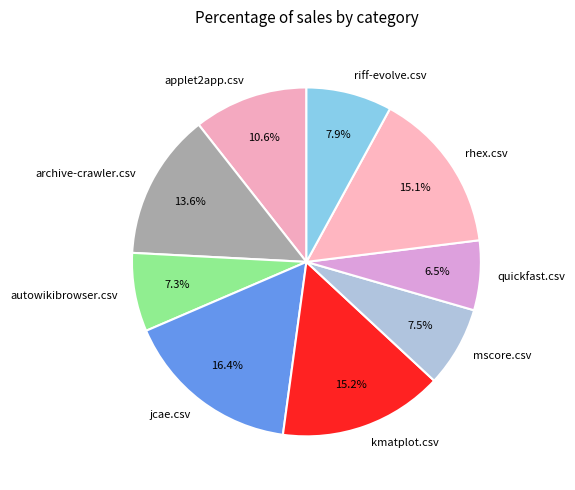

To the nearest percent, what is the difference between the autowikibrowser.csv and applet2app.csv slice percentages?

3%